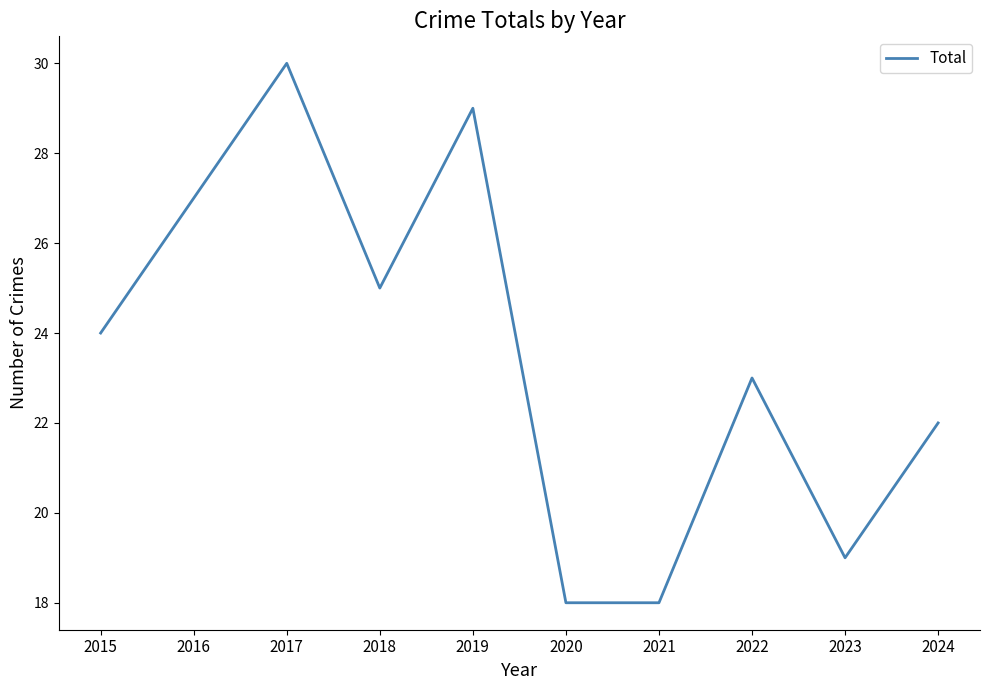

At which label is the value closest to 24?

2015